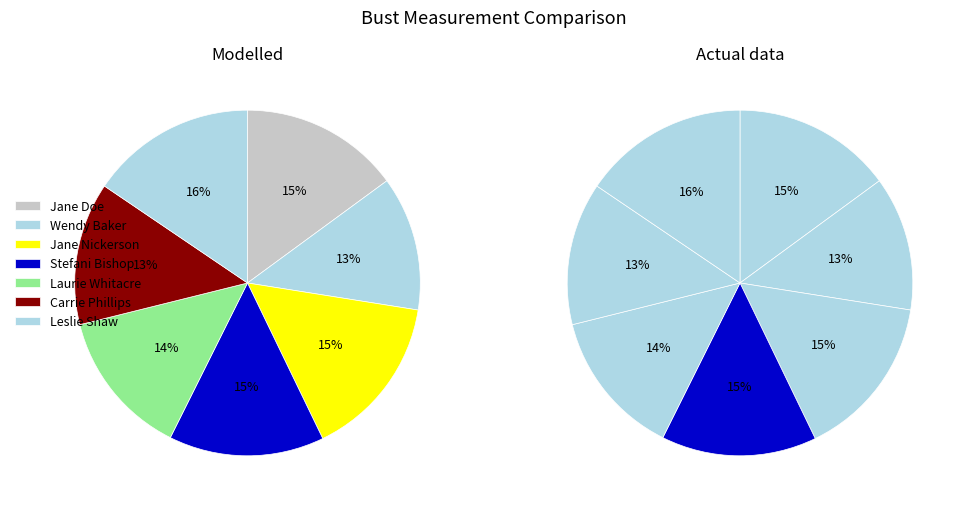

To the nearest percent, what portion does Laurie Whitacre represent?

14%